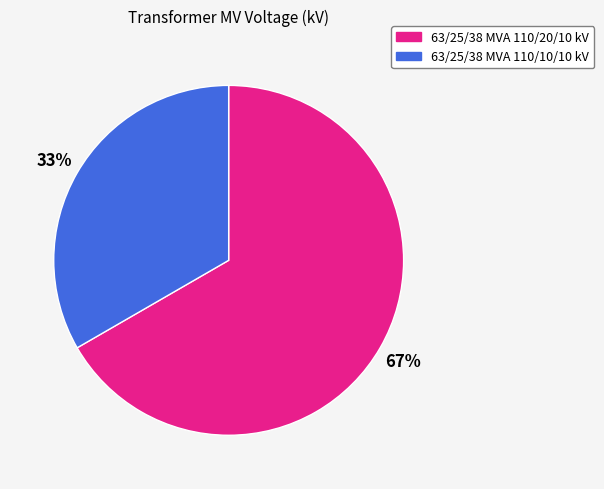

To the nearest percent, what percentage of the pie is 63/25/38 MVA 110/10/10 kV?

33%